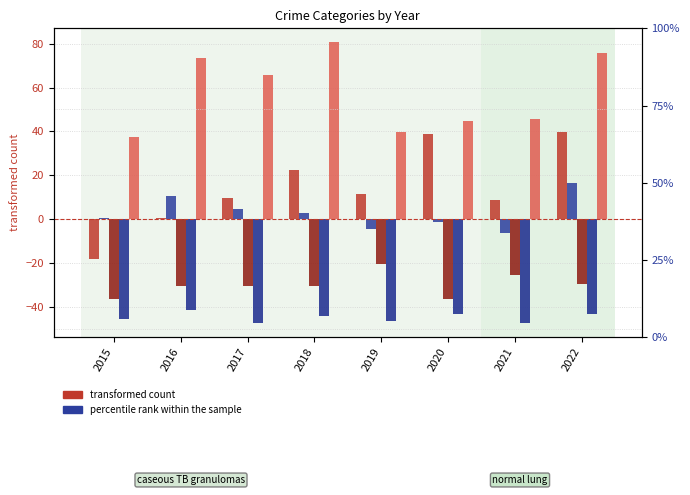

Which series has the largest total across all categories?

Robbery